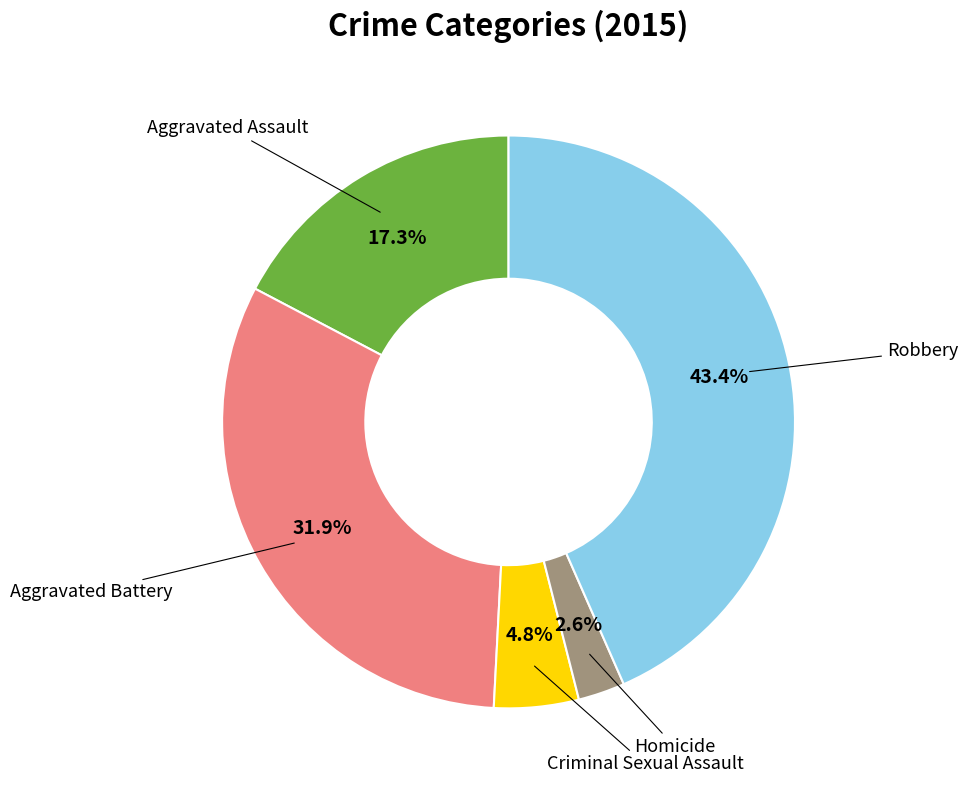

Is there a majority slice in this chart?

No